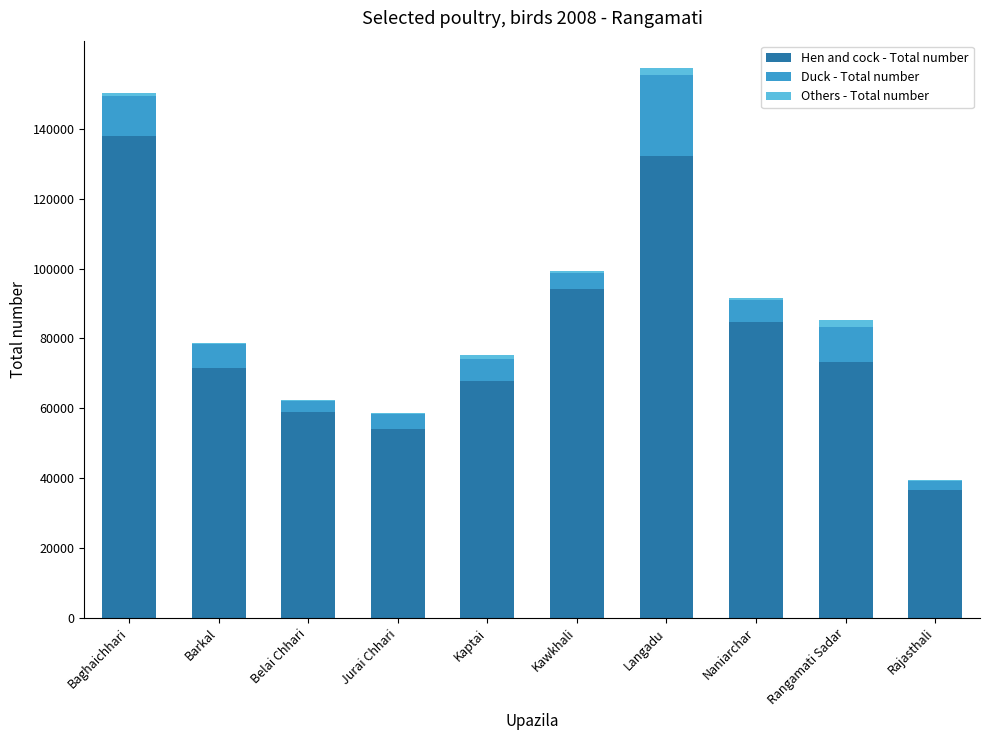

Are the bars grouped side by side (vs. stacked)?

No